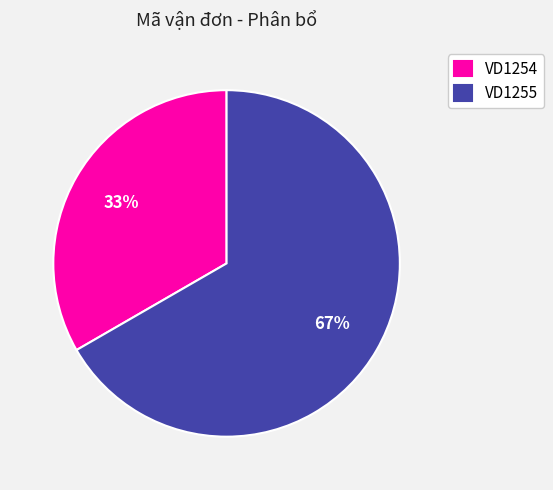

Combined, do VD1255 and VD1254 account for over 50%?

Yes